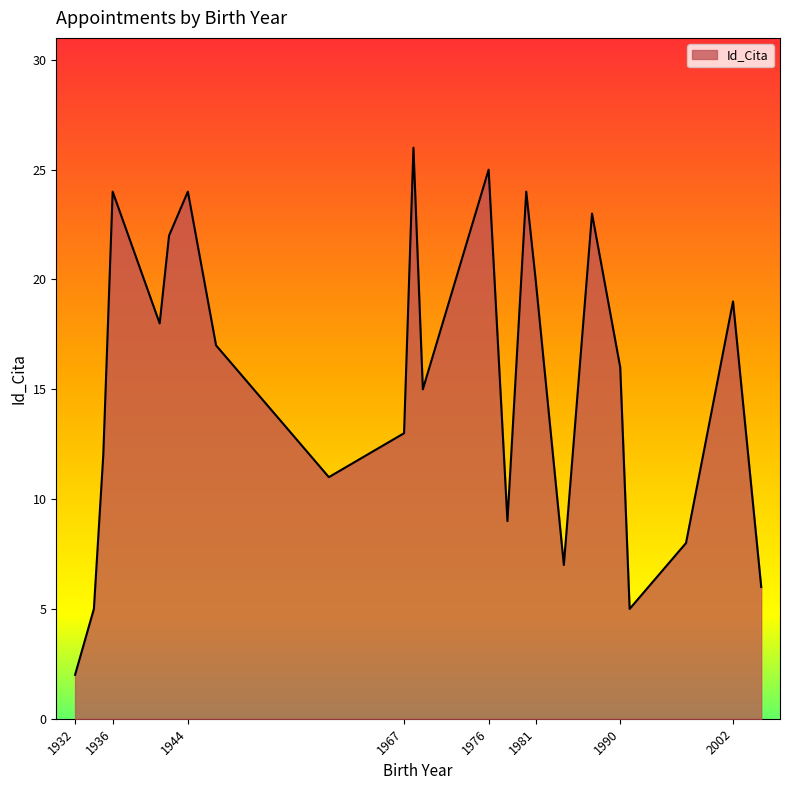

What is the greatest value displayed?

26